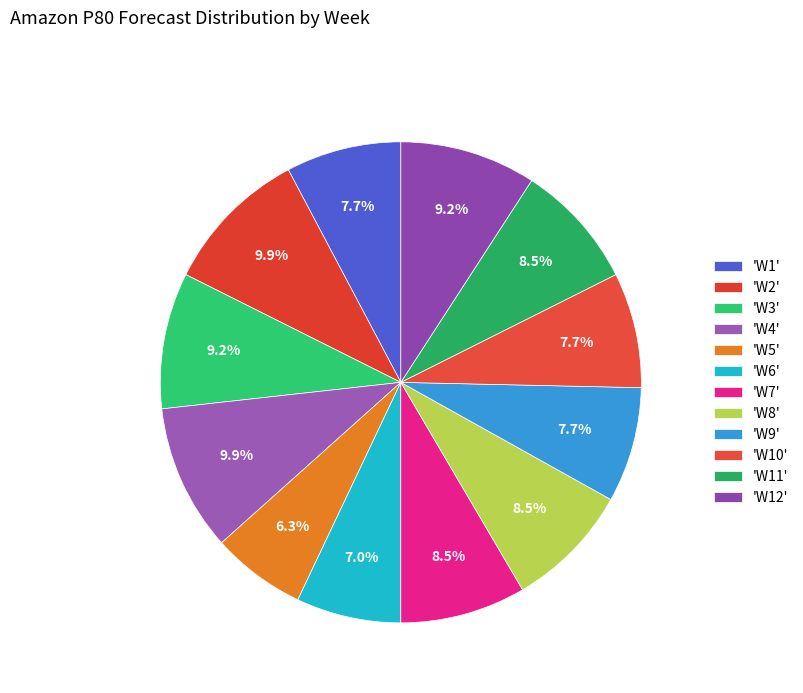

Is there any slice that represents more than half of the pie?

No